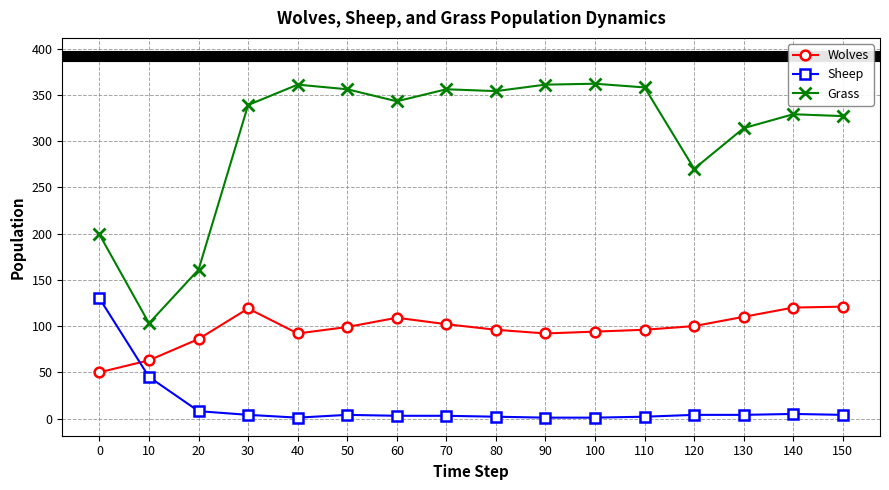

True or false: Wolves has a value of 86 at 20.

True